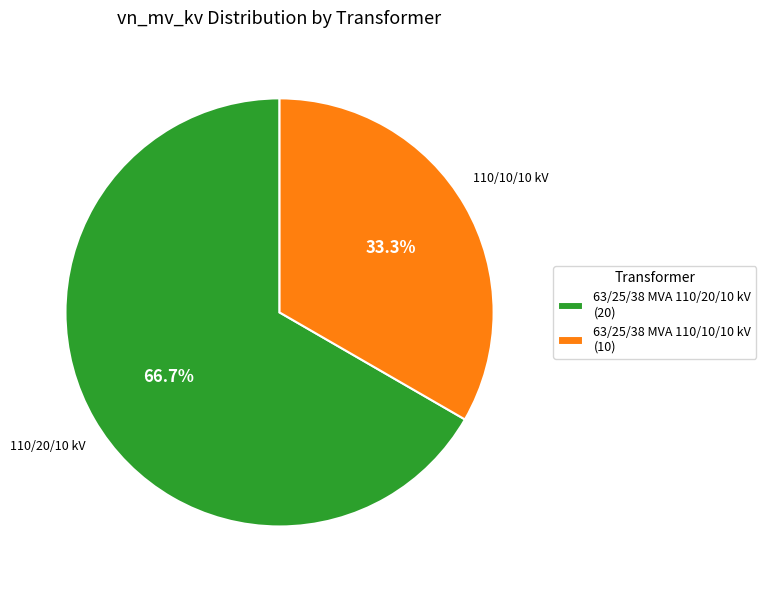

What is the ratio of the value at 63/25/38 MVA 110/20/10 kV (20) to the value at 63/25/38 MVA 110/10/10 kV (10)?

2.0